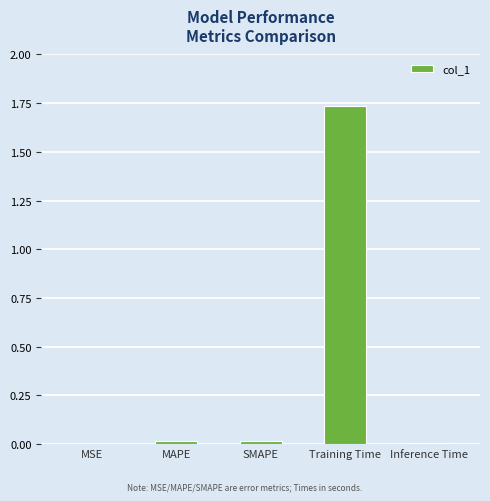

The value at MAPE is 0.0. True or false?

True